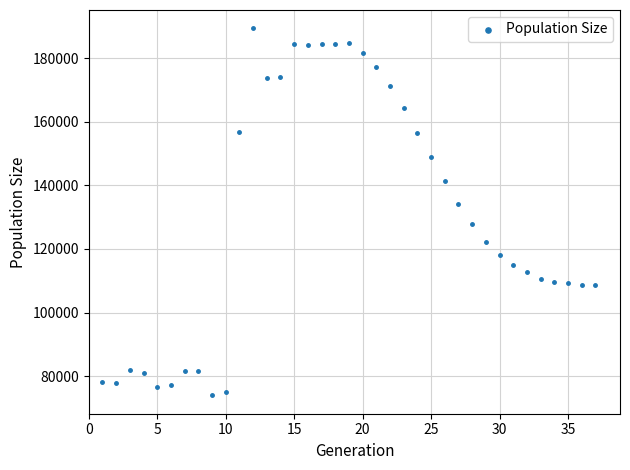

What is the range of X values (max minus min)?

36